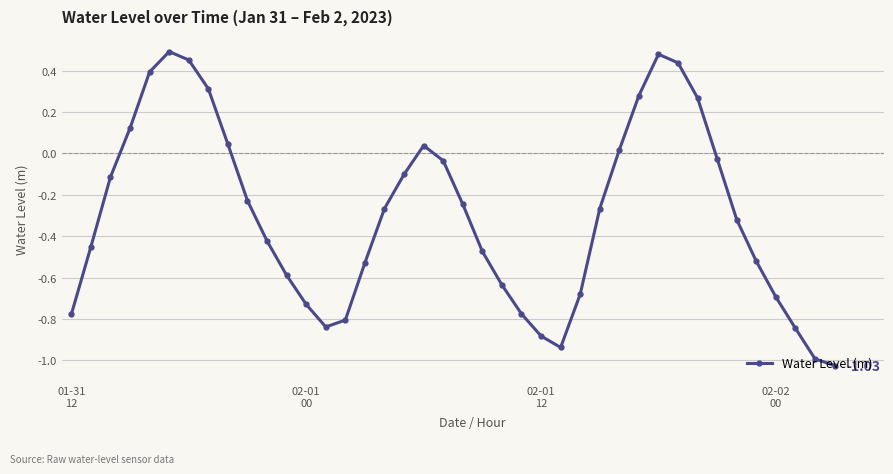

How many data points are less than 0?

28